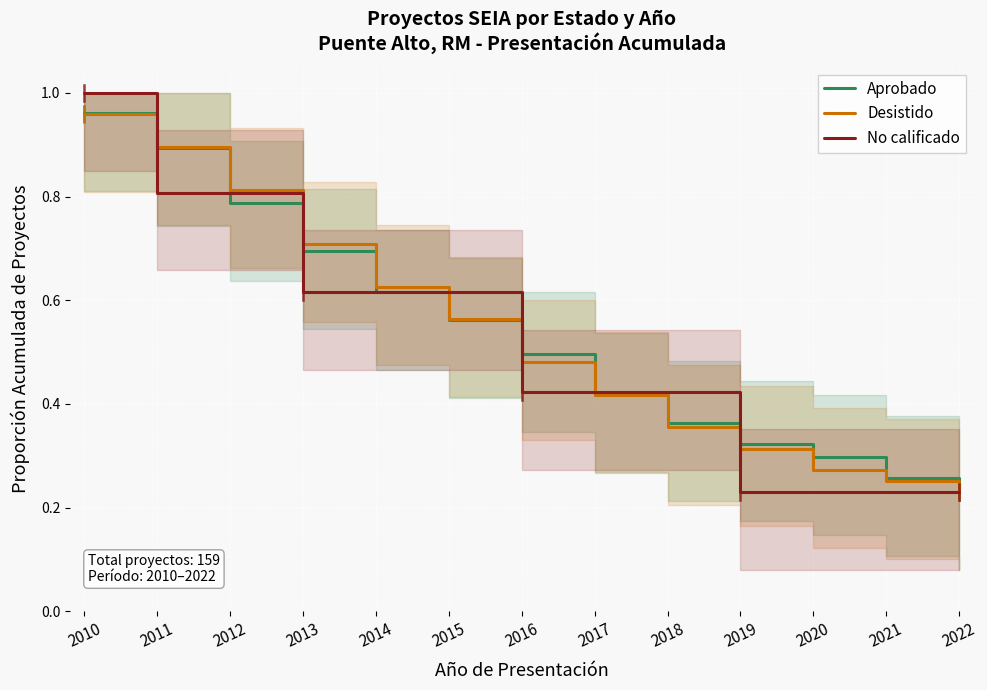

How many distinct data groups are displayed?

3